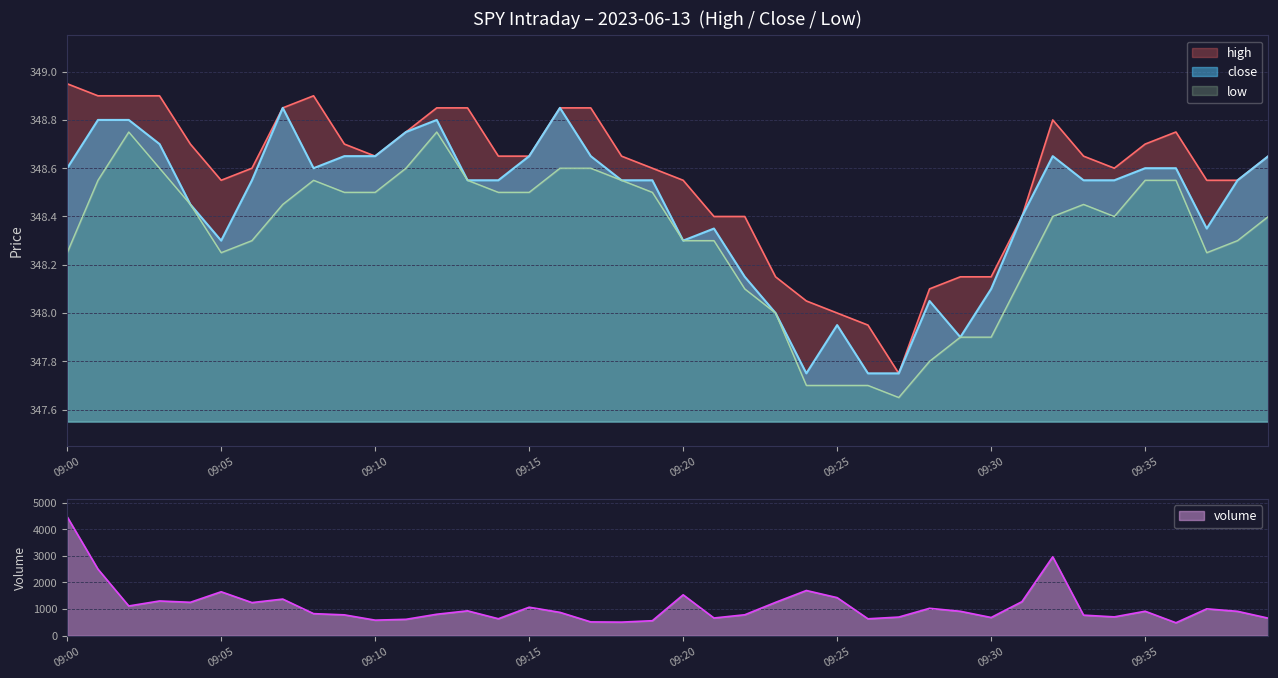

True or false: high has more than 0 interior local peaks.

True